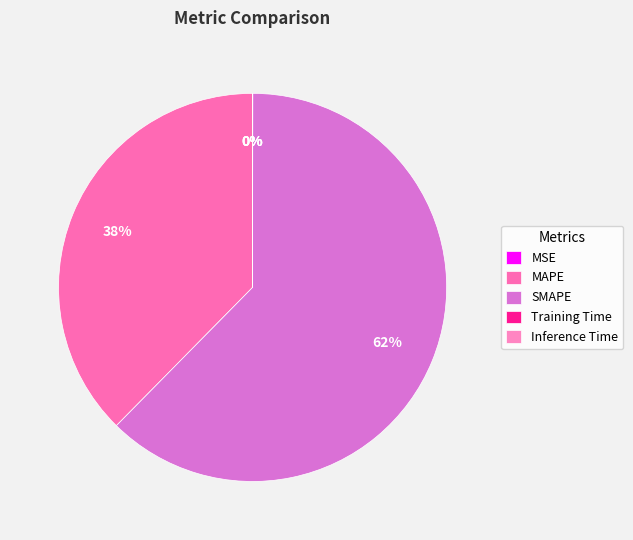

What portion of the pie excludes MSE?

100.0%